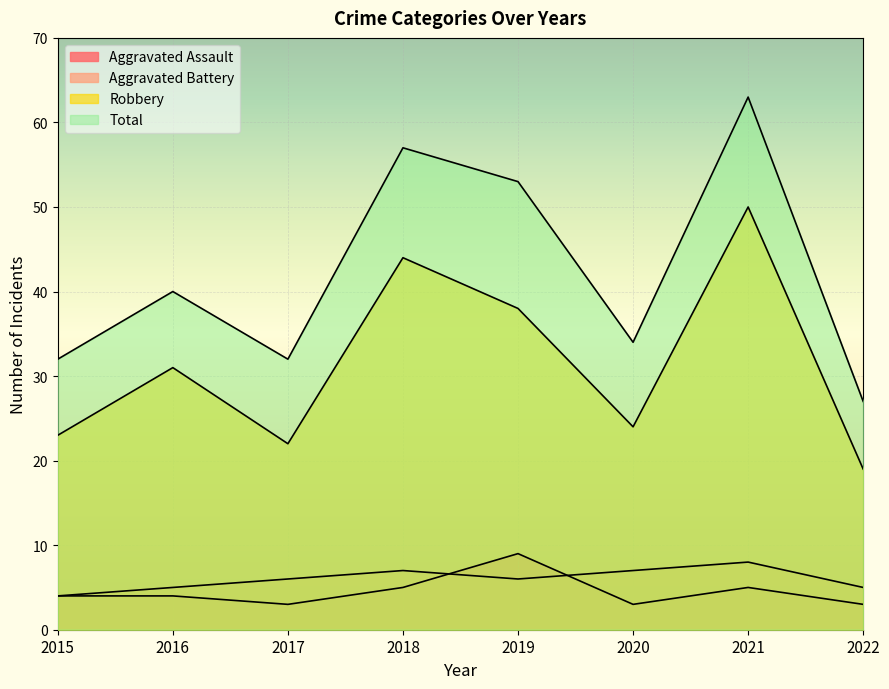

The value of Robbery at 2021 is 69. True or false?

False